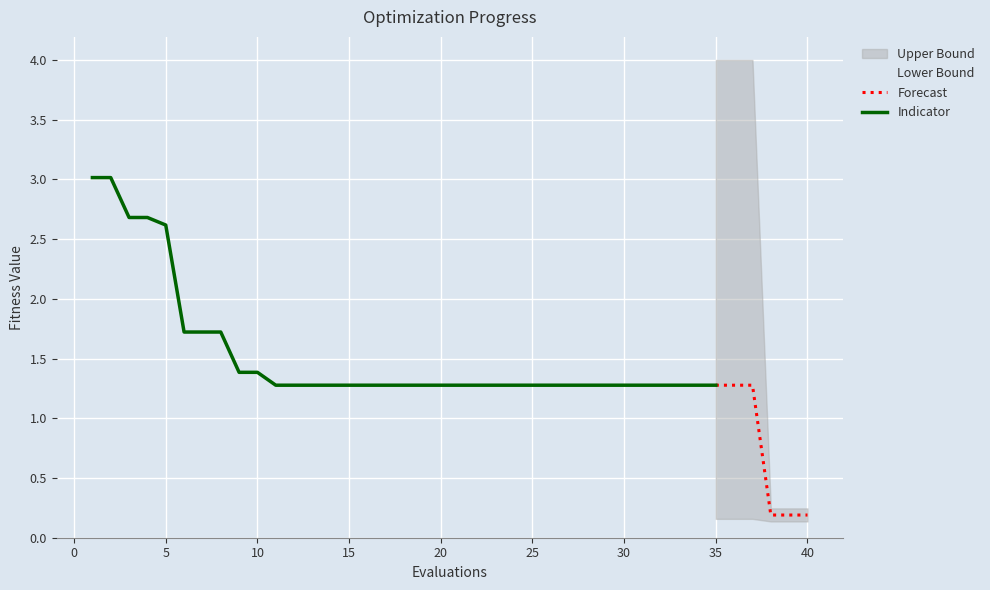

Count the number of categories in the chart.

40